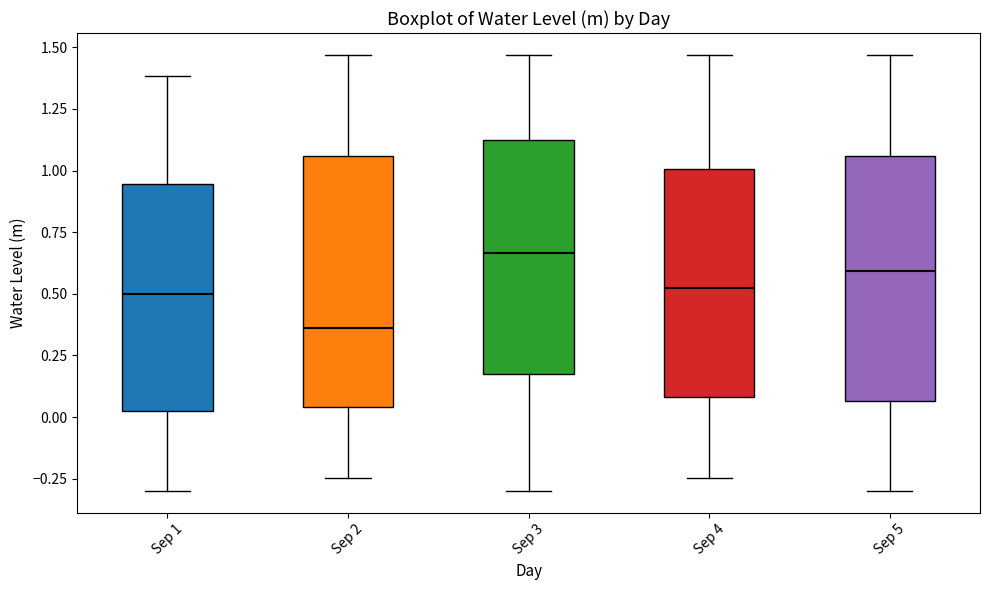

Which box has the highest median line?

Sep 3